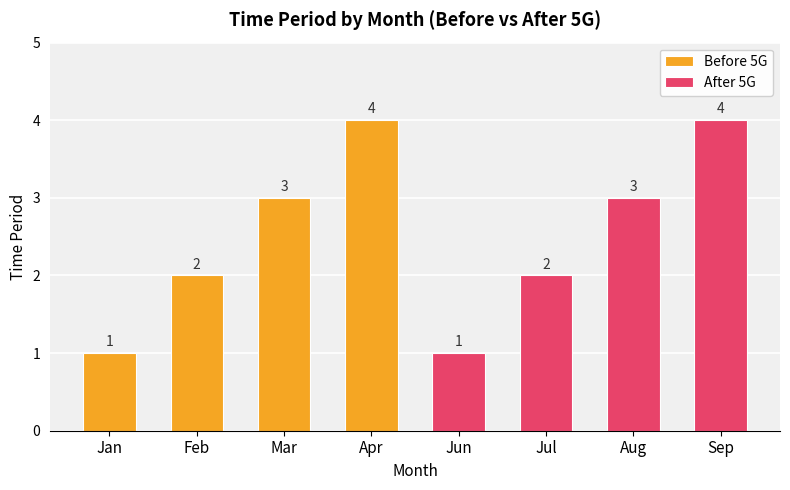

Is the value of Before 5G at Jan greater than the value of After 5G at Mar?

No